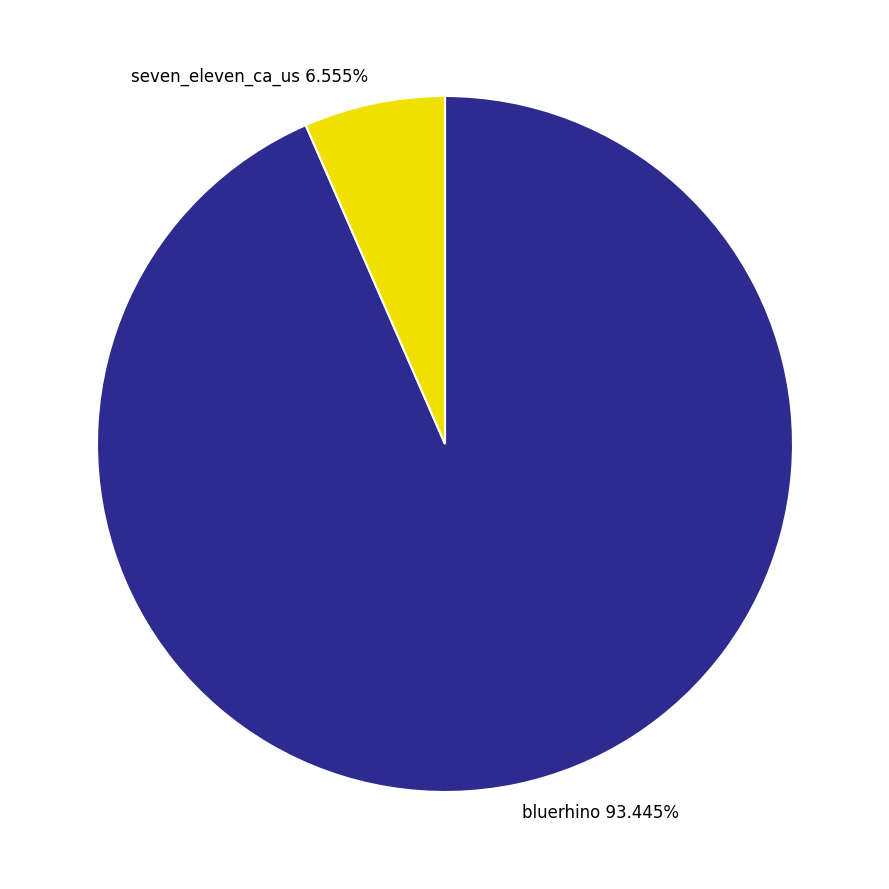

What is the ratio of the value at bluerhino to the value at seven_eleven_ca_us?

14.3